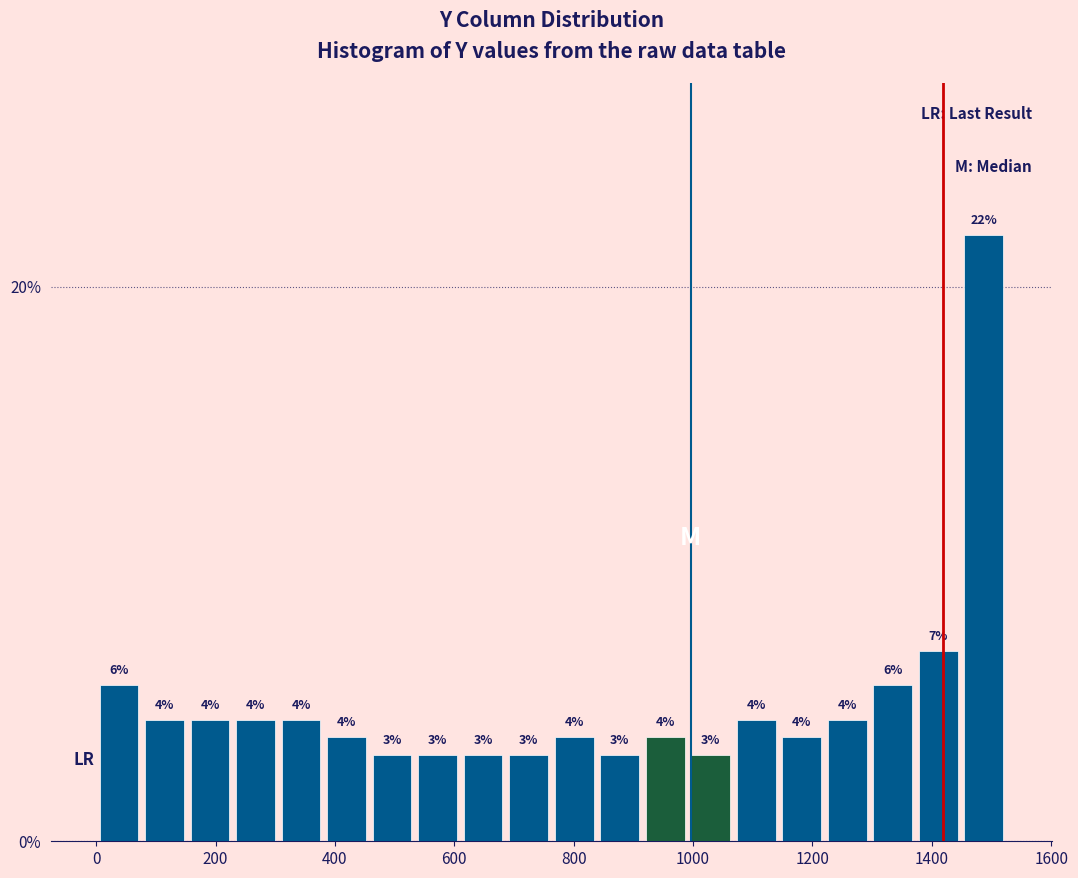

Read against the x-axis, roughly where is the centre of the tallest bar?

1480